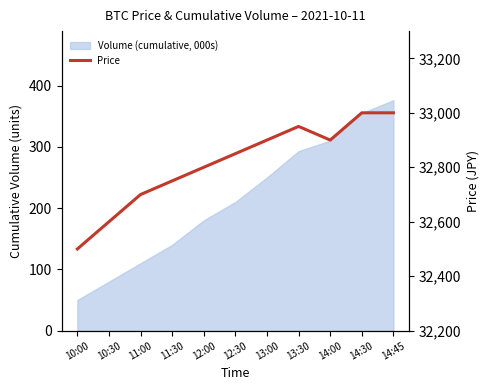

What is the minimum value shown in the chart?

32500